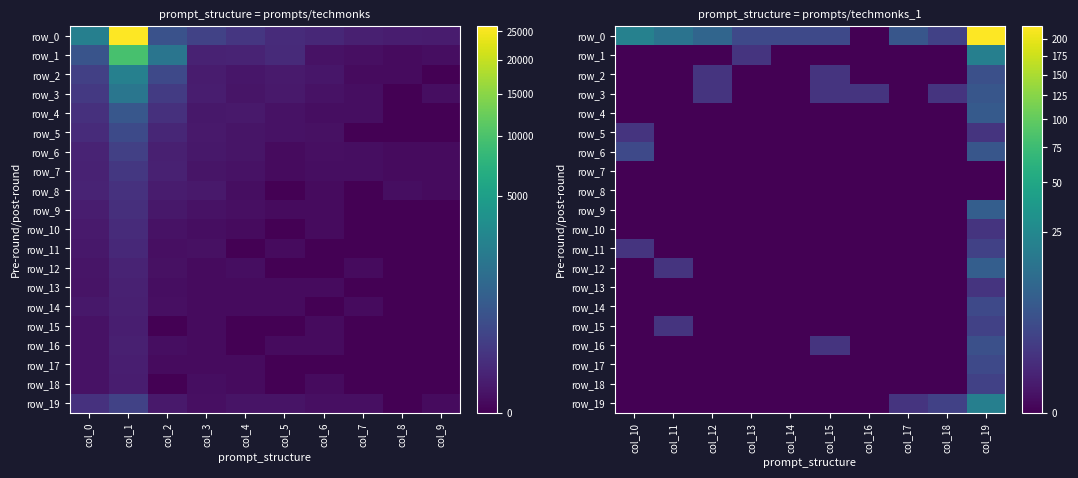

How many values in row_0 are above zero?

9